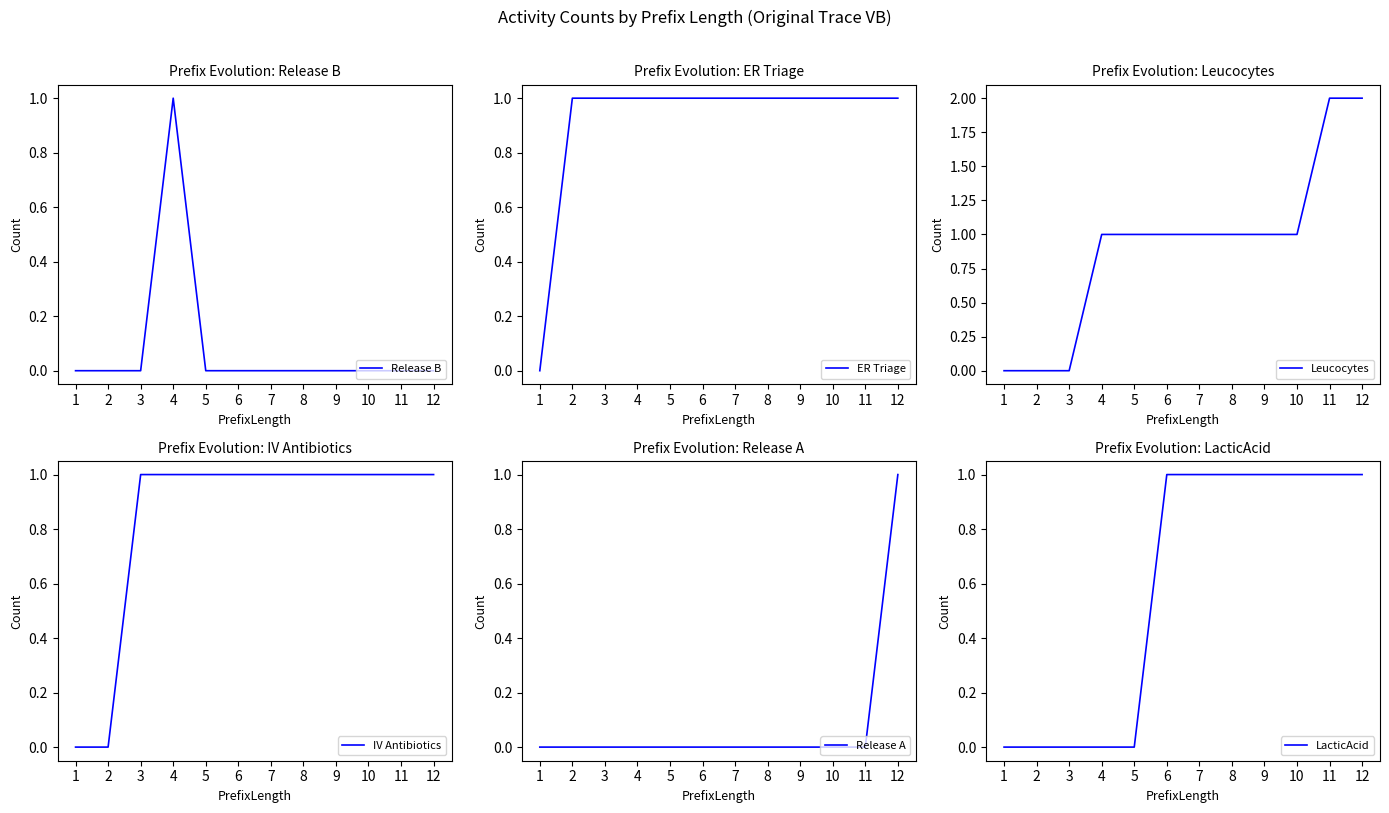

At how many categories does at least one series exceed 0?

11